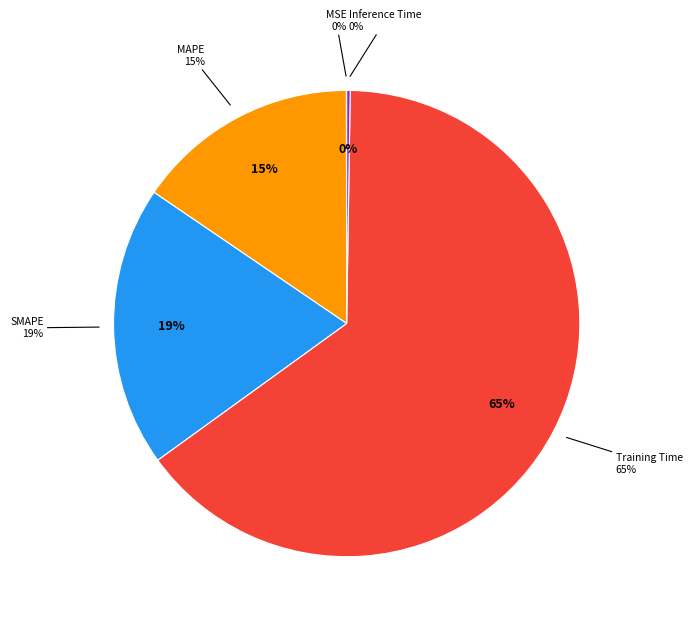

To the nearest percent, what portion does Training Time represent?

65%